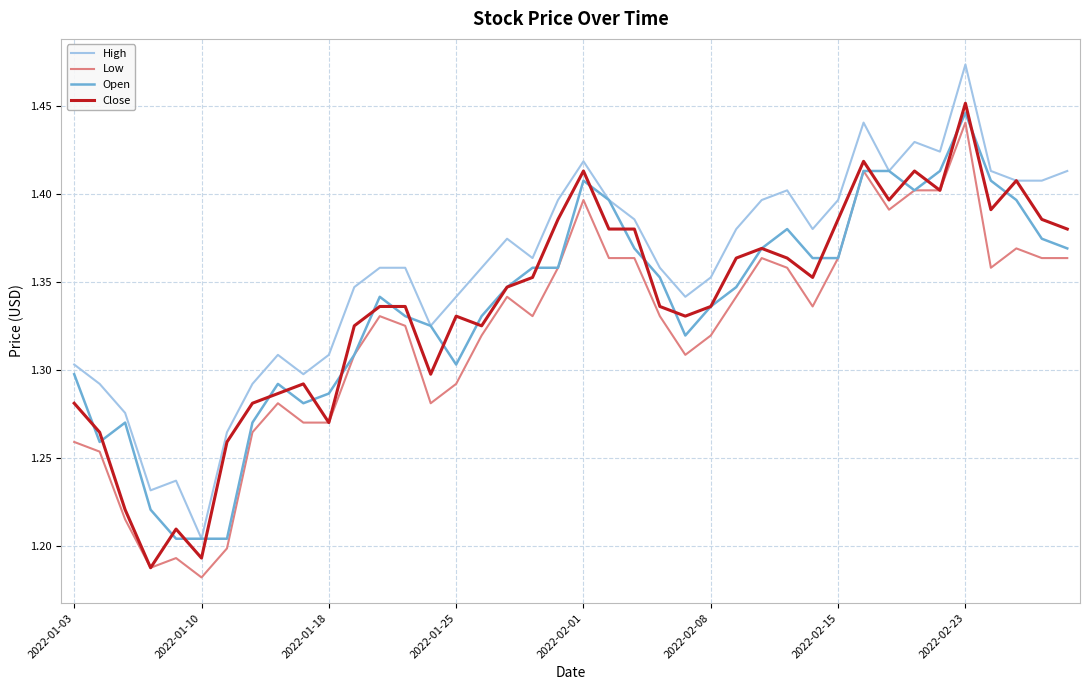

True or false: High and Low intersect in this chart.

False